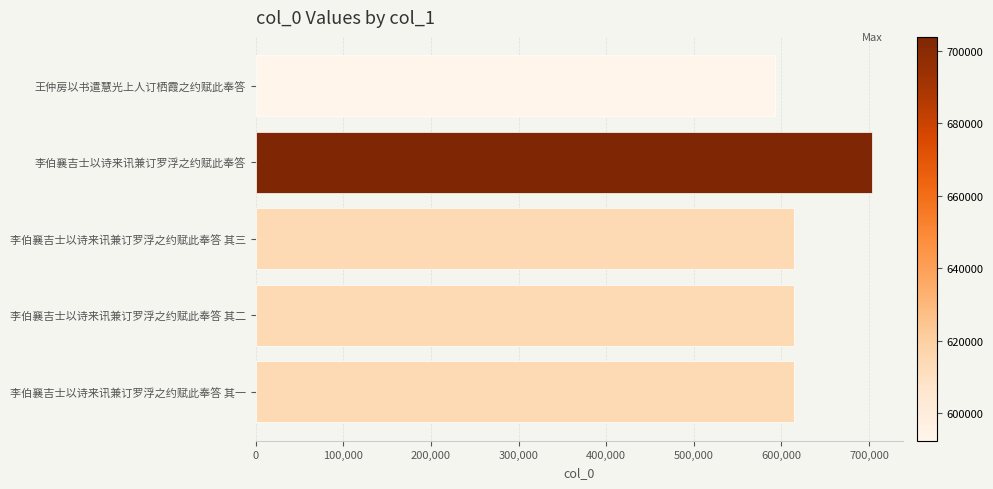

What value does the data have at 李伯襄吉士以诗来讯兼订罗浮之约赋此奉答 其二, to the nearest 10?

614750